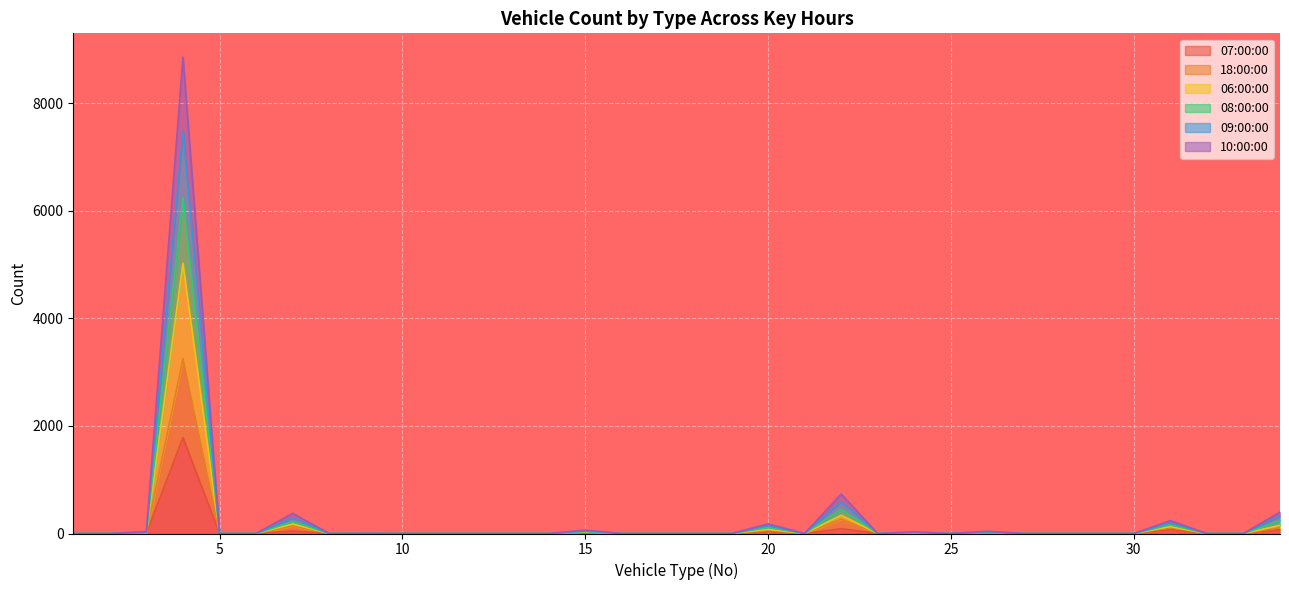

The value of 07:00:00 at 30 is 0. True or false?

True